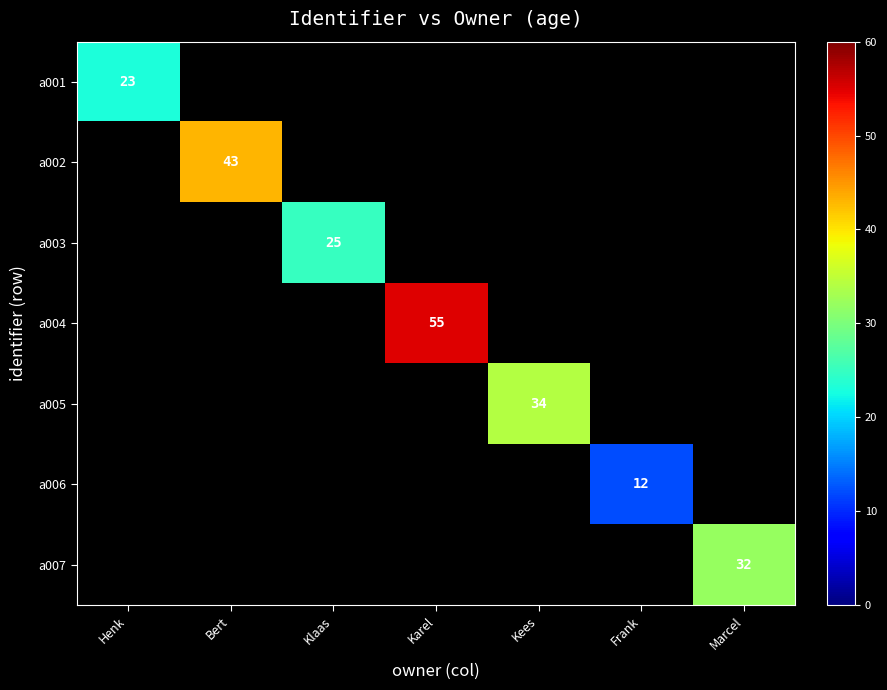

Which category has the lowest value across all series?

Frank